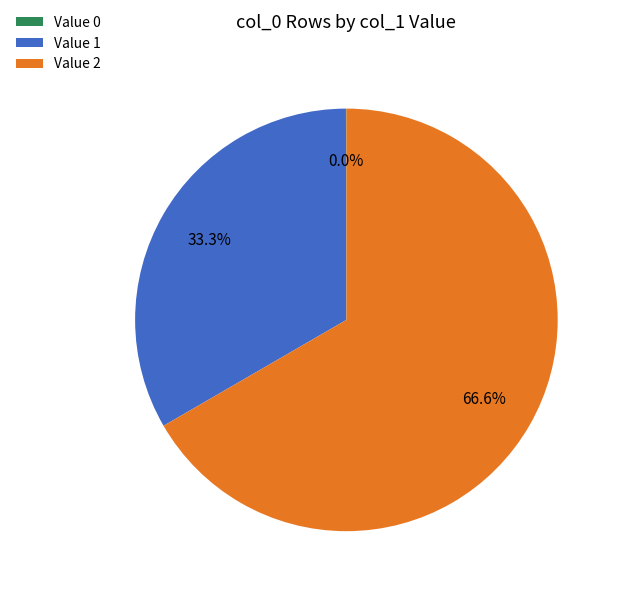

Which slice is the largest?

Value 2